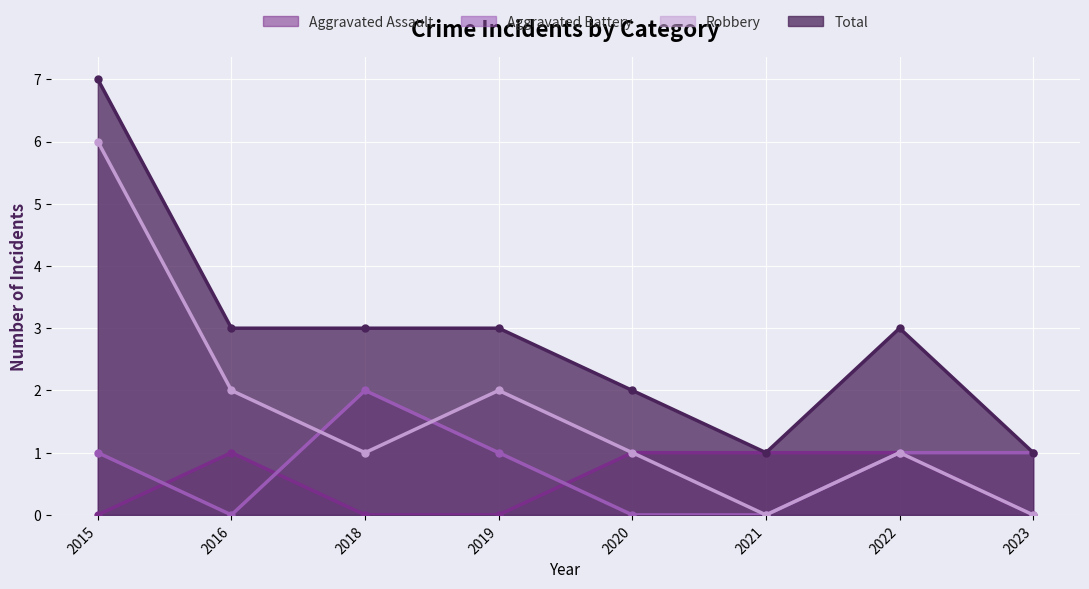

The value of Robbery at 2020 is 1. True or false?

True